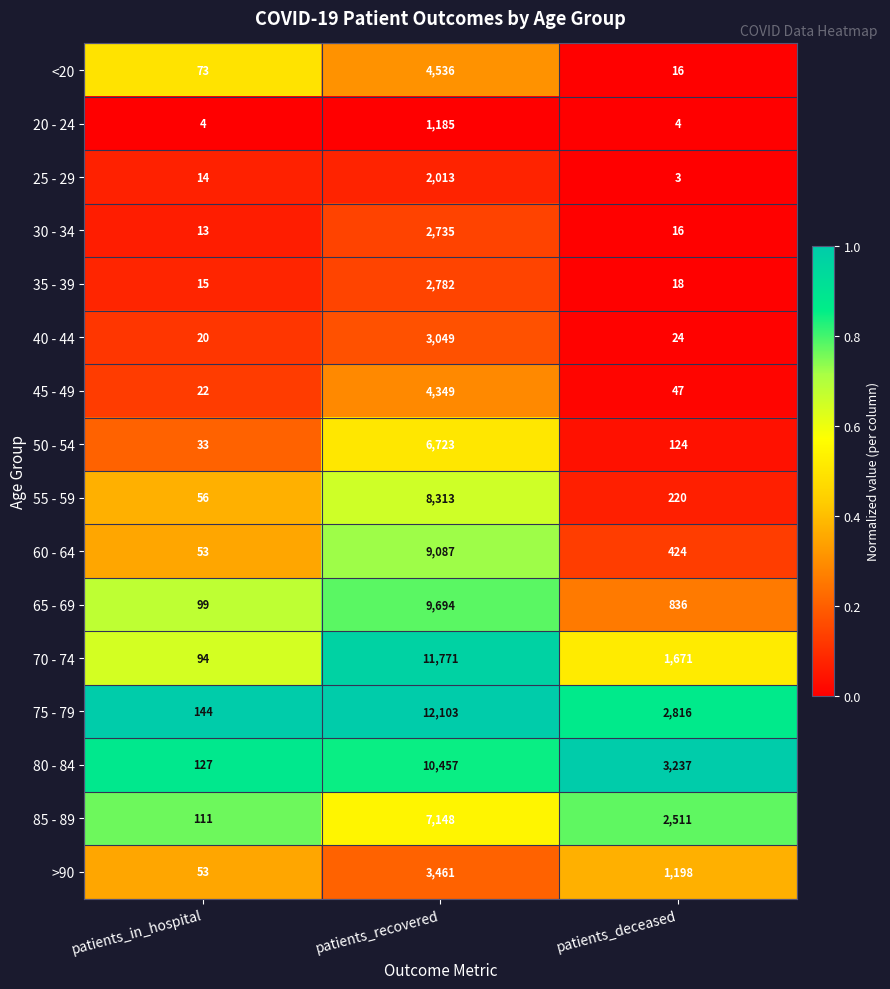

At which label is 70 - 74 closest to 5932?

patients_deceased